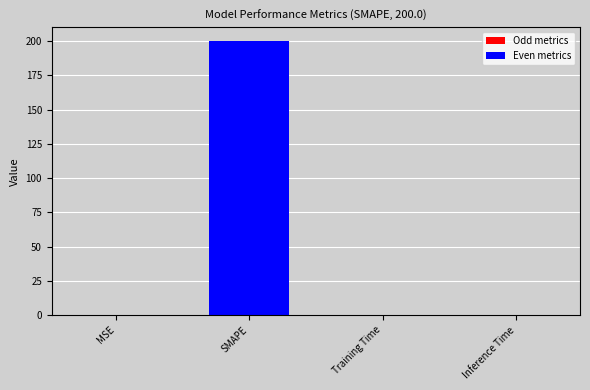

Does the chart contain stacked bars?

No